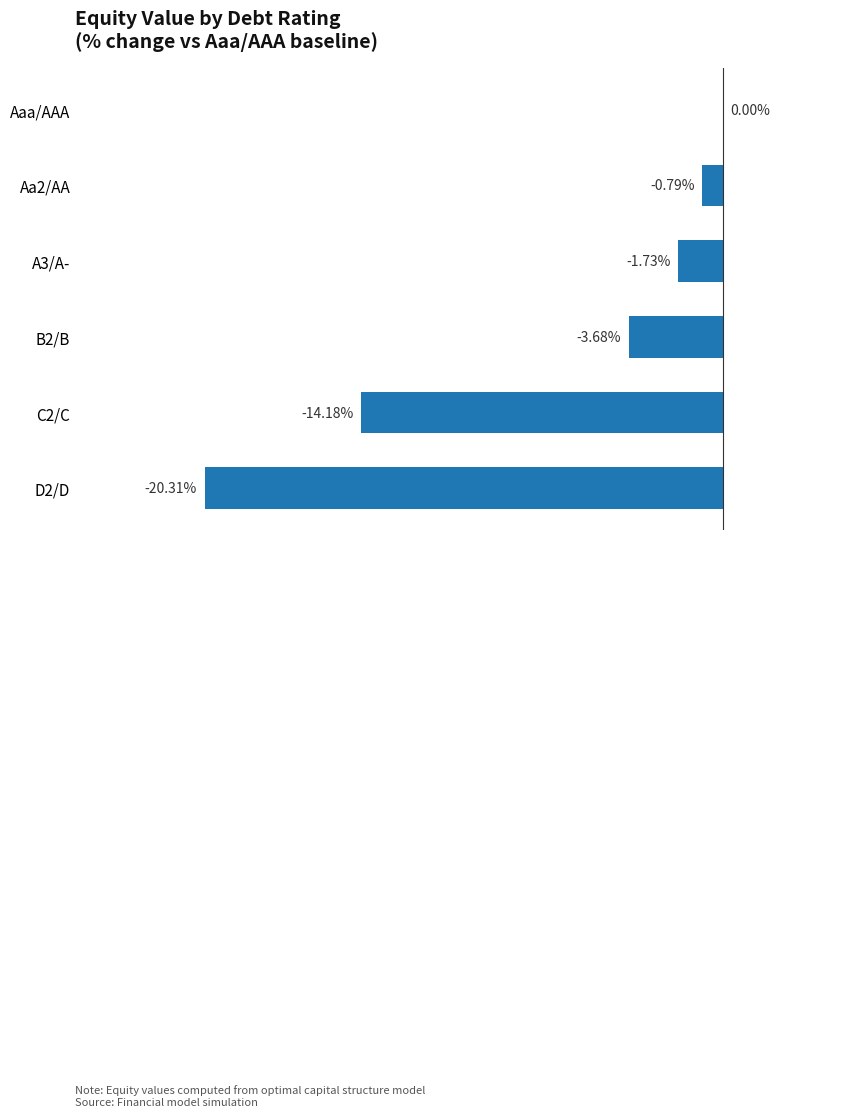

Which has a higher value, C2/C or A3/A-?

A3/A-